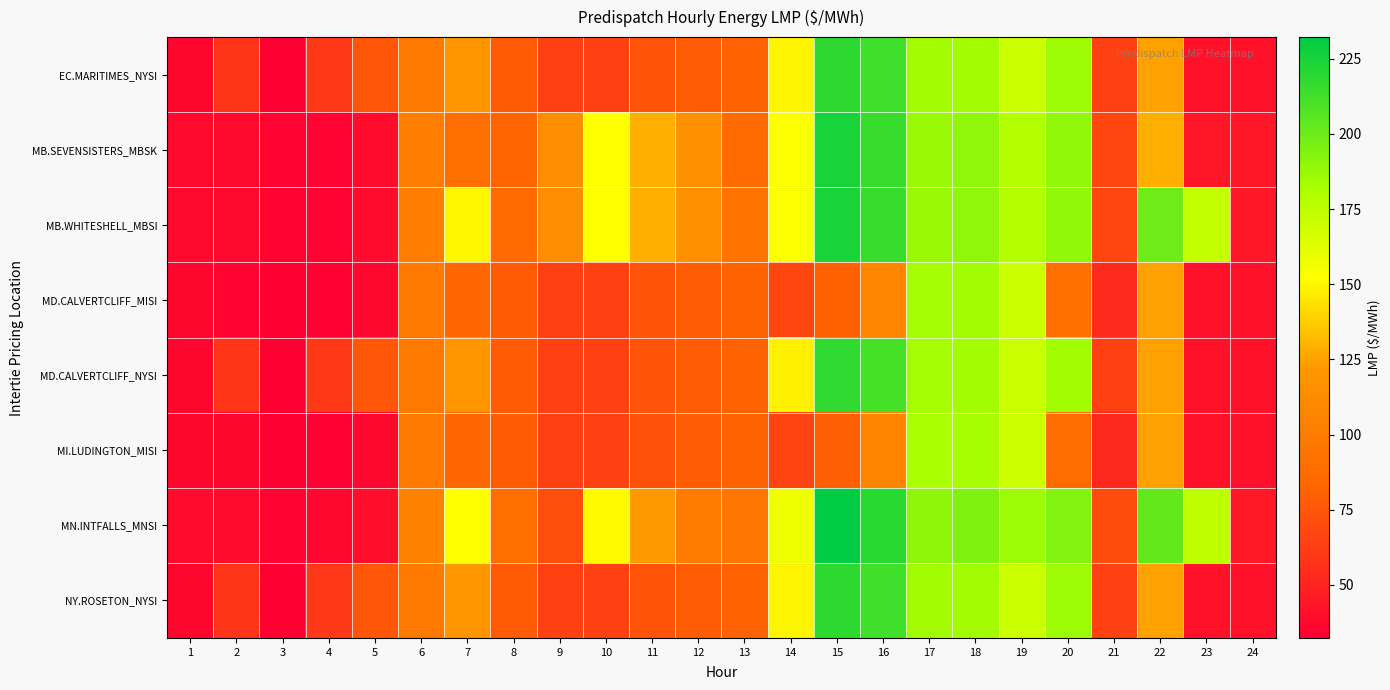

Which label corresponds to the largest value in the chart?

15